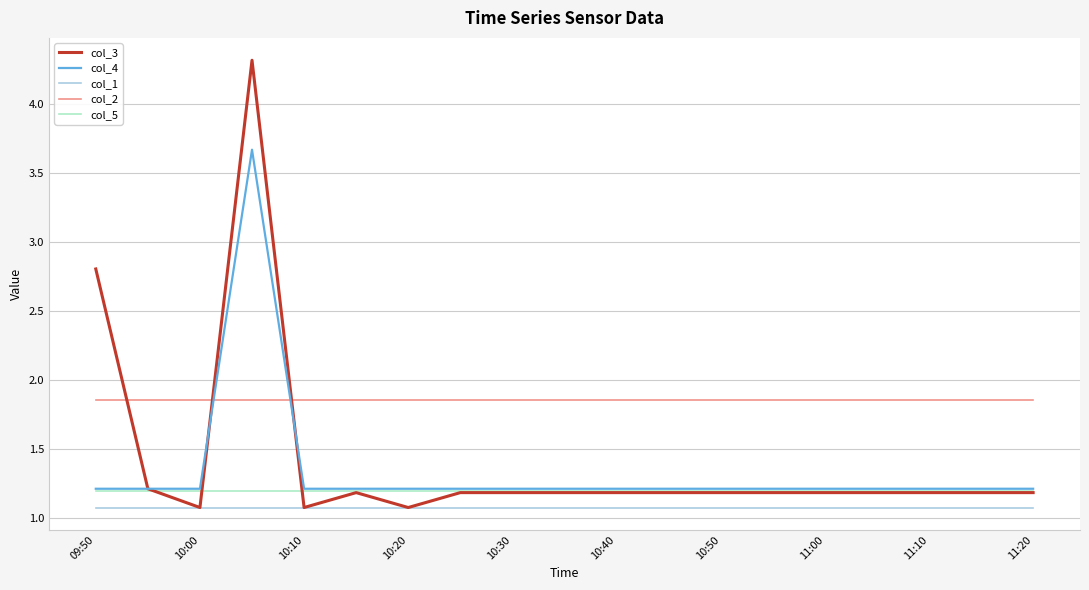

True or false: col_2 and col_5 cross at least once.

False